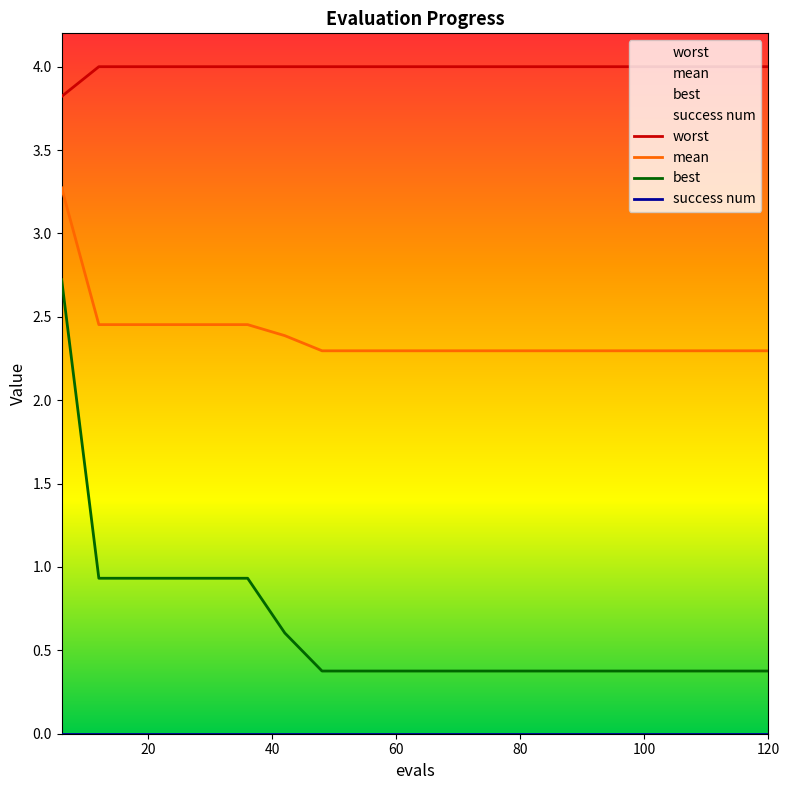

Count the number of categories in the chart.

20